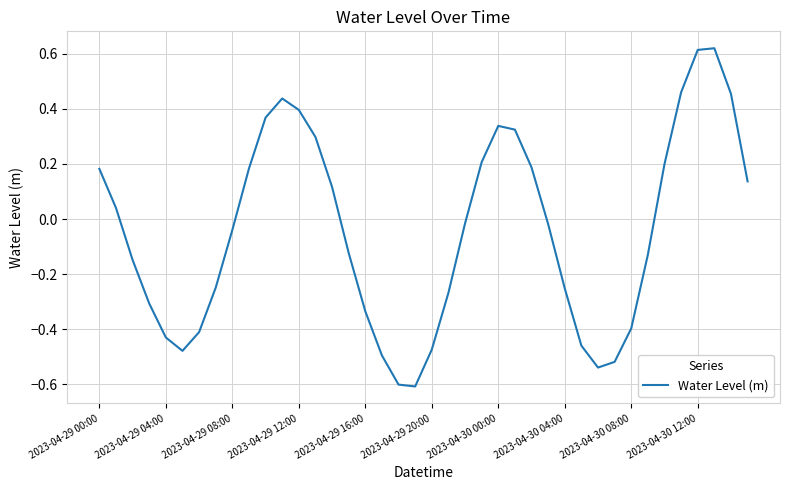

What is the difference between the maximum and minimum values?

1.2